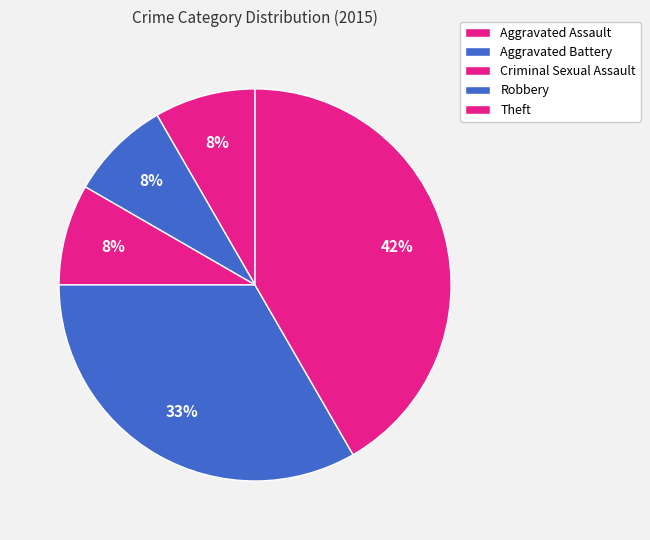

How many segments does this pie chart have?

5